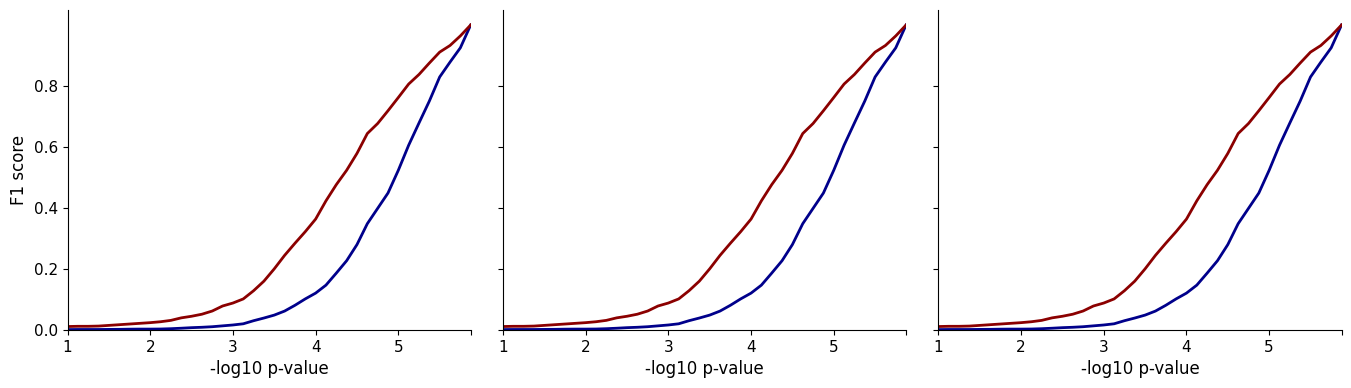

Reading left to right, extract all data points from this chart.

cumulative_recovered: 0.0	0.0	0.0	0.0	0.0	0.0	0.0	0.0	0.0	0.0	0.0	0.0	0.0	0.0	0.0	0.0	0.0	0.0	0.0	0.0	0.0	0.1	0.1	0.1	0.1	0.1	0.2	0.2	0.3	0.3	0.4	0.4	0.5	0.6	0.7	0.8	0.8	0.9	0.9	1.0
cumulative_deceased: 0.0	0.0	0.0	0.0	0.0	0.0	0.0	0.0	0.0	0.0	0.0	0.0	0.0	0.1	0.1	0.1	0.1	0.1	0.1	0.2	0.2	0.2	0.3	0.3	0.4	0.4	0.5	0.5	0.6	0.6	0.7	0.7	0.8	0.8	0.8	0.9	0.9	0.9	1.0	1.0